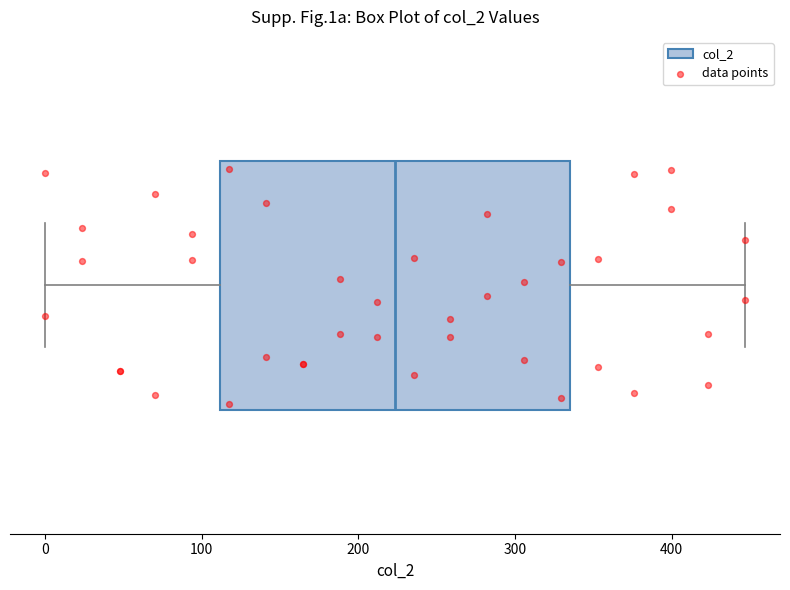

Read this box plot against the x-axis: the position of the median line, the range covered by the box, and the ends of both whiskers. The values are not printed on the chart, so give them approximately, as read against the axis.

median 220, box 110 to 340, whiskers 0 to 450